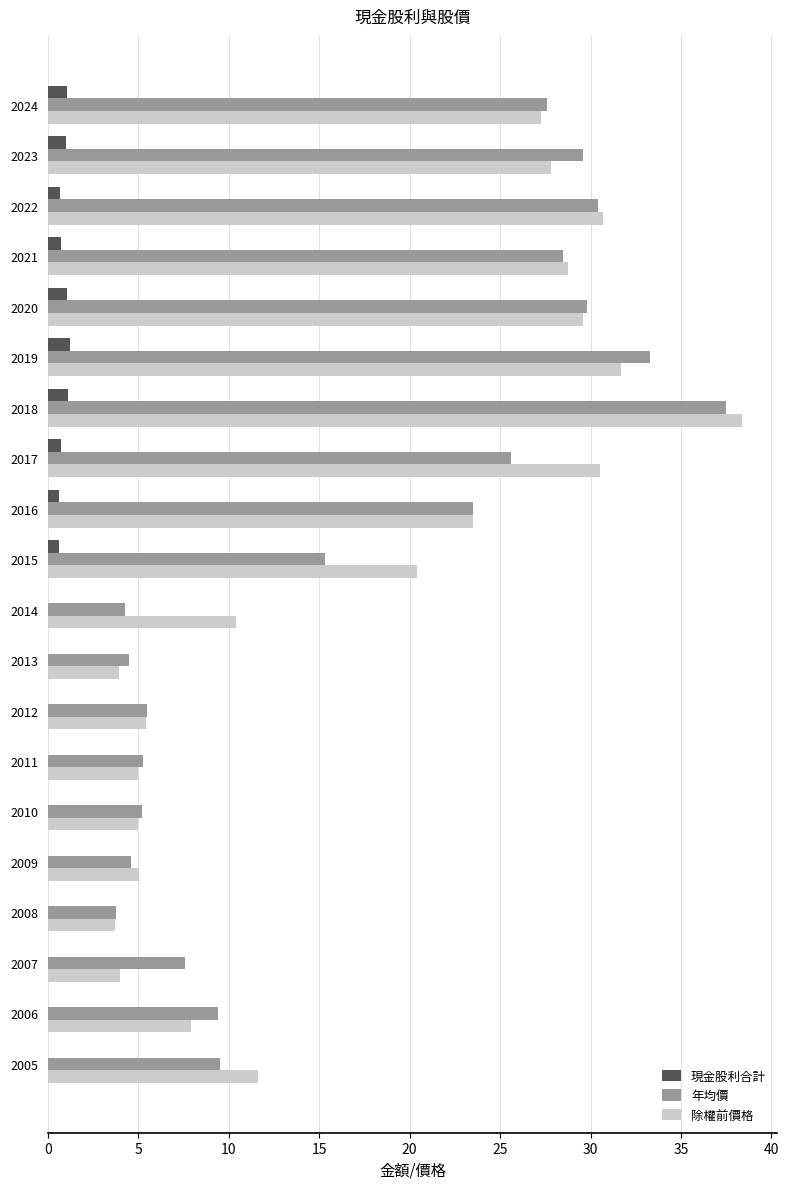

What are all the series names shown in the legend?

現金股利合計, 年均價, 除權前價格